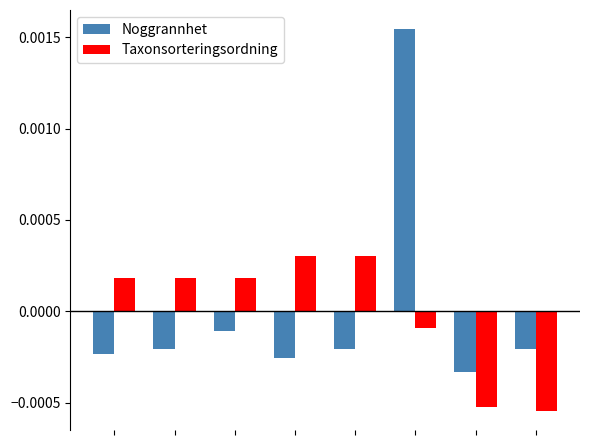

What are all the series names shown in the legend?

Noggrannhet, Taxonsorteringsordning